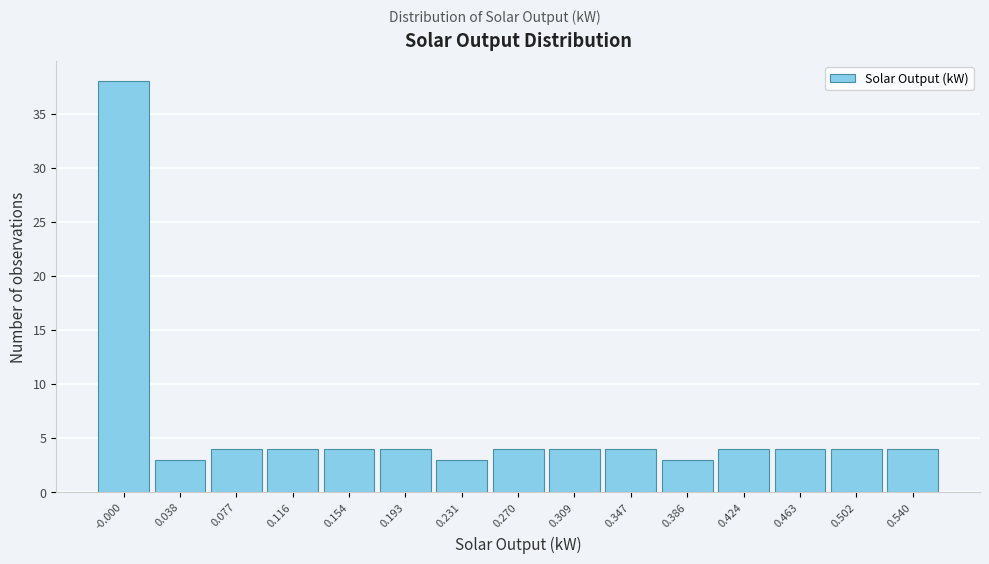

Reading left to right, what are all the values shown in this chart?

-0.000=38	0.038=3	0.077=4	0.116=4	0.154=4	0.193=4	0.231=3	0.270=4	0.309=4	0.347=4	0.386=3	0.424=4	0.463=4	0.502=4	0.540=4